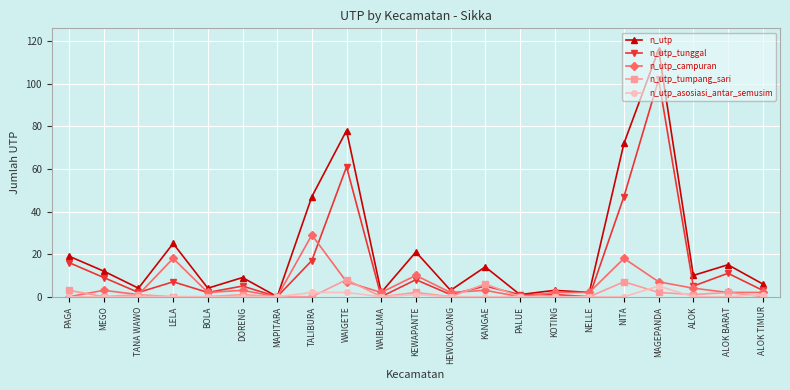

How many lines are shown in the chart?

5